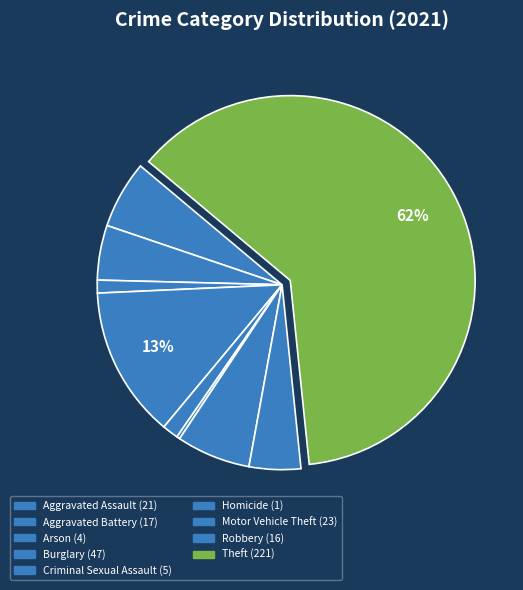

To the nearest percent, what portion does Theft represent?

62%